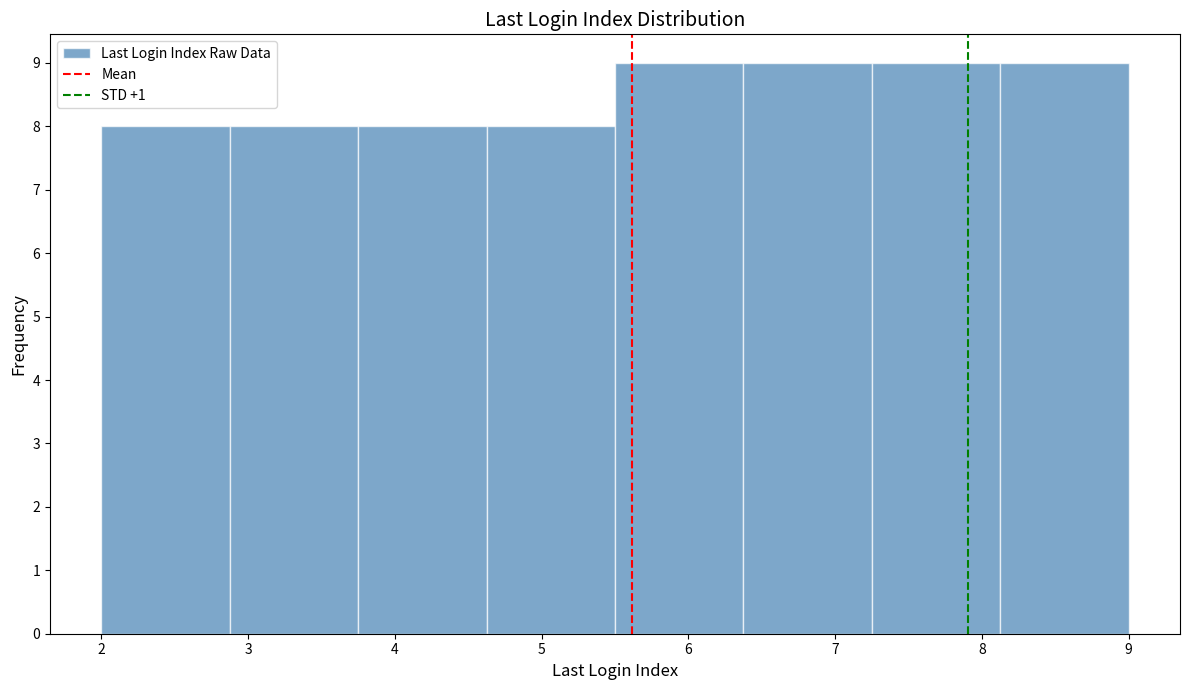

Reading left to right, list every bar in this chart as the range it spans on the x-axis followed by its height. Neither the bar edges nor the heights are printed on the chart, so give them approximately, as read against the axes.

2.0 to 2.9: 8
2.9 to 3.8: 8
3.8 to 4.6: 8
4.6 to 5.5: 8
5.5 to 6.4: 9
6.4 to 7.3: 9
7.3 to 8.1: 9
8.1 to 9.0: 9